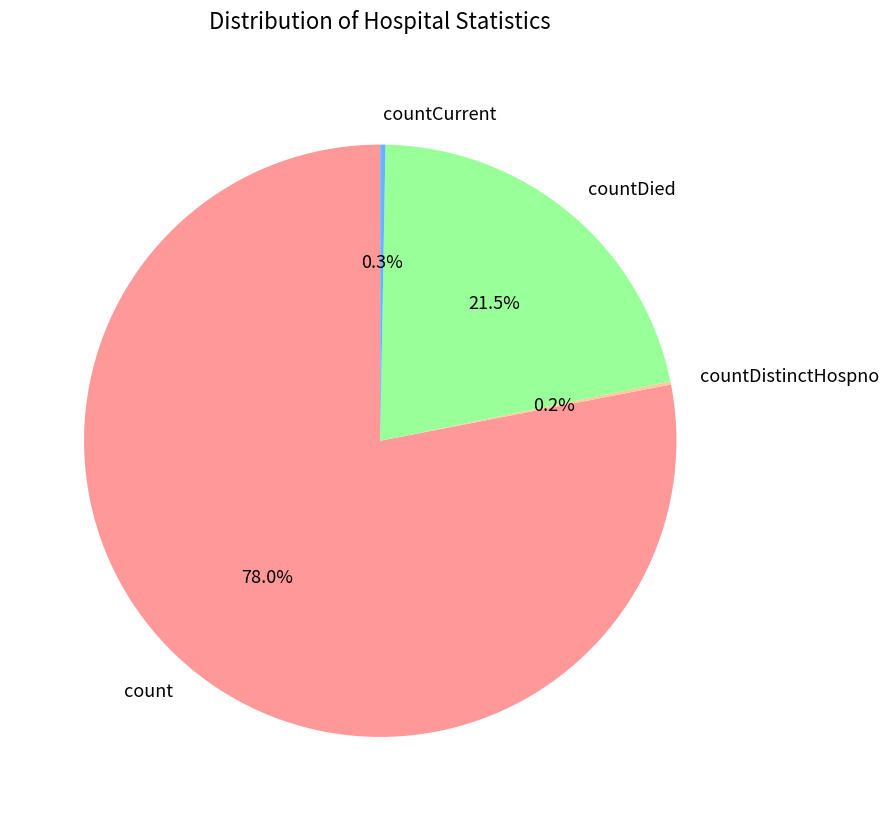

To the nearest percent, what is the difference between the largest and smallest slice percentages?

78%